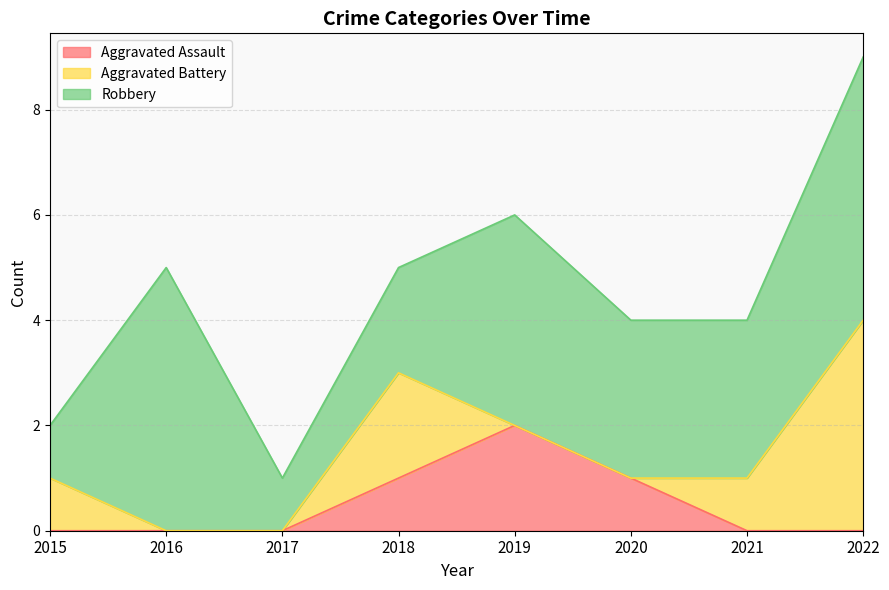

Where is Aggravated Assault nearest to the value 1?

2018